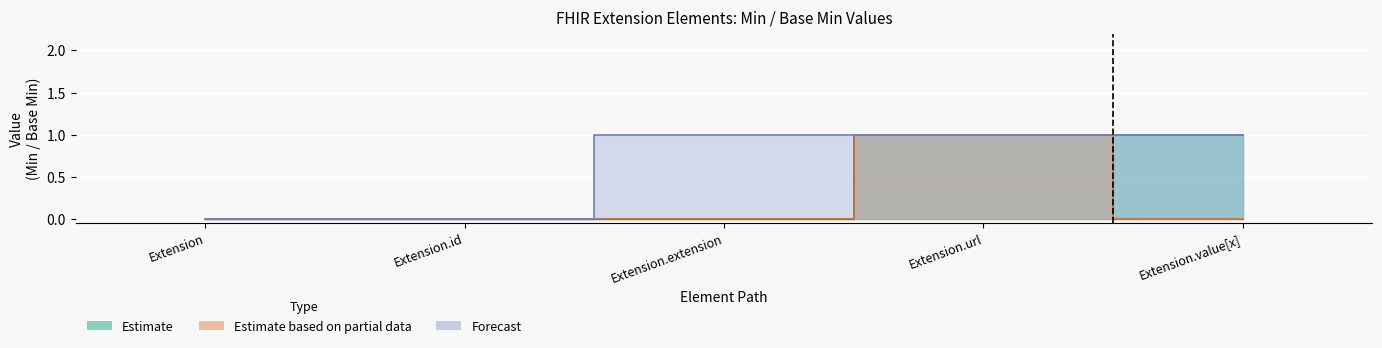

What is the difference between the Estimate values at Extension.id and Extension?

1